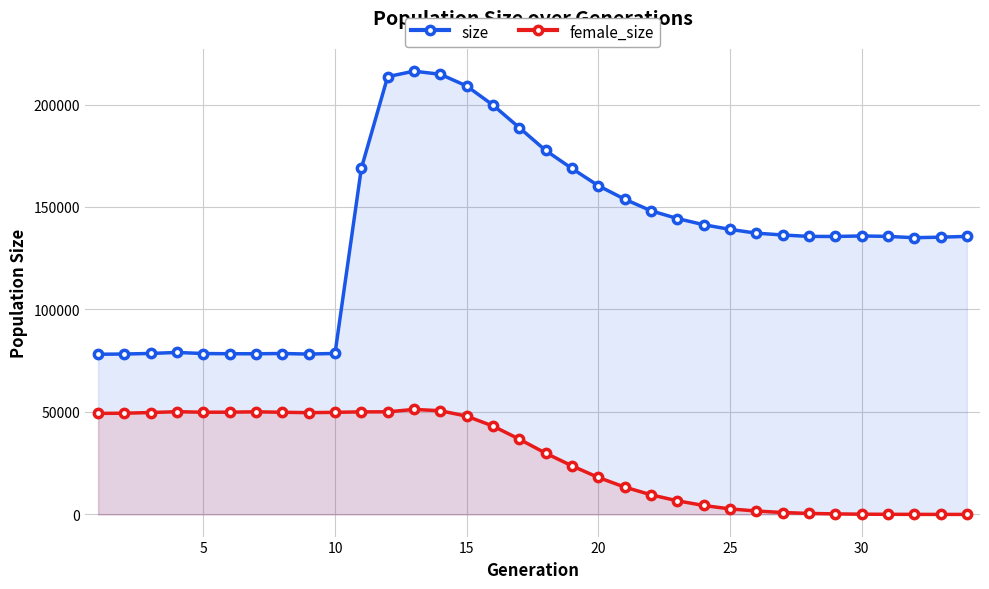

What is the difference between the size values at 15 and 20?

48653